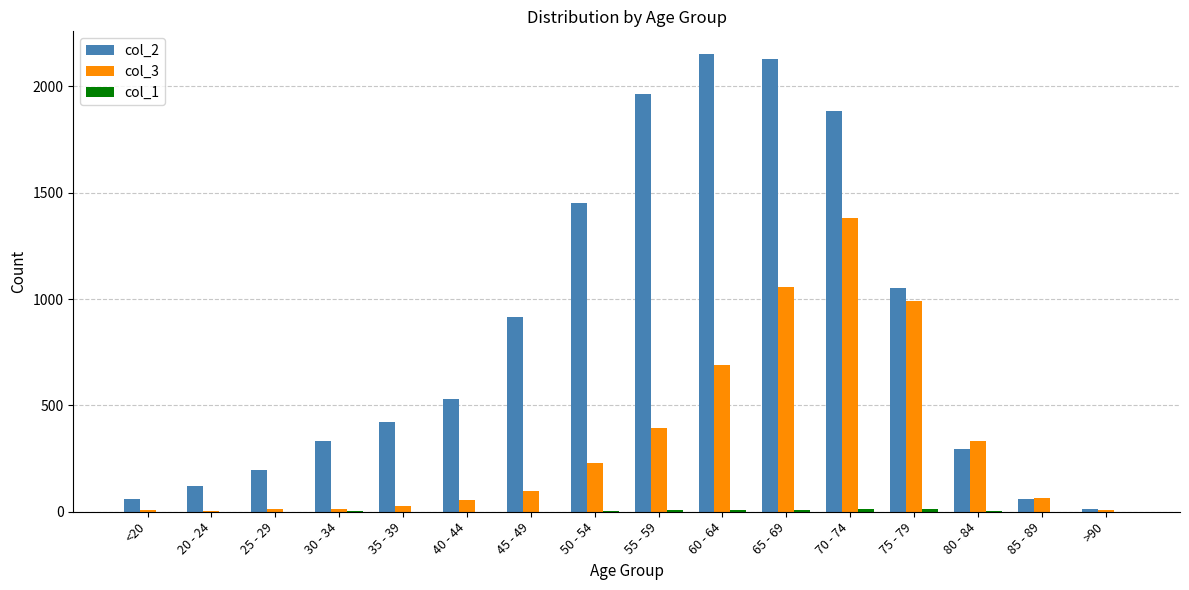

Which series has the largest total across all categories?

col_2